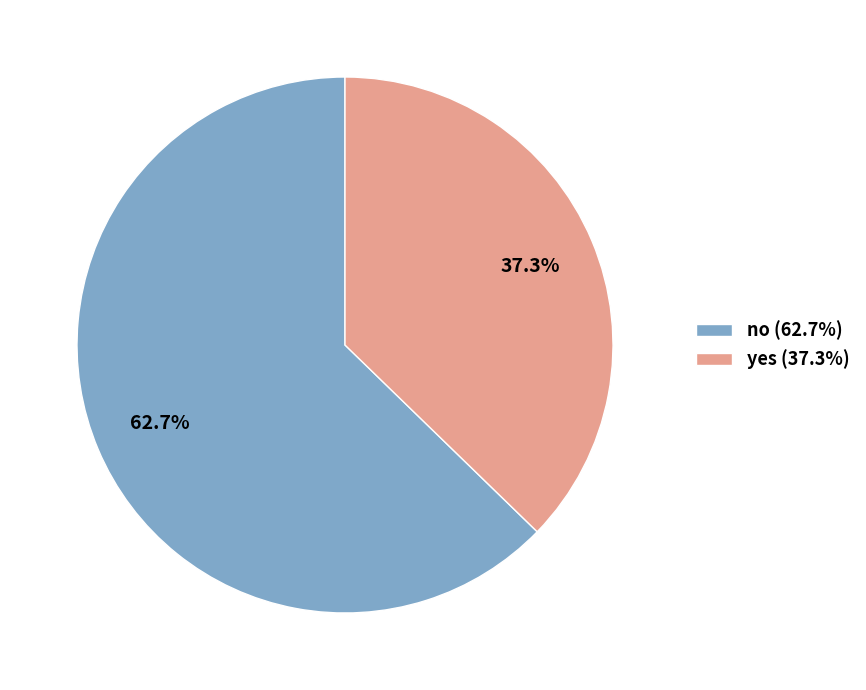

Which category has the smallest portion of the pie?

yes